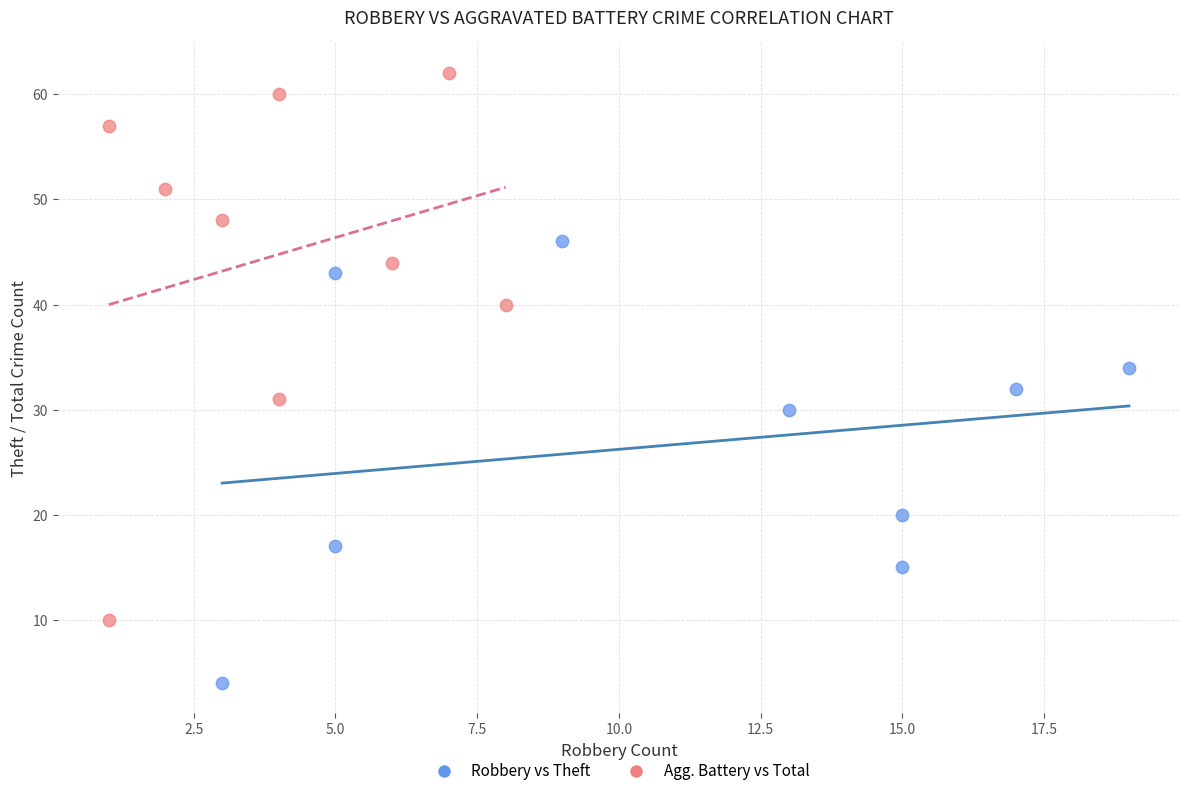

Which series has the largest Y range (max minus min)?

Agg. Battery vs Total